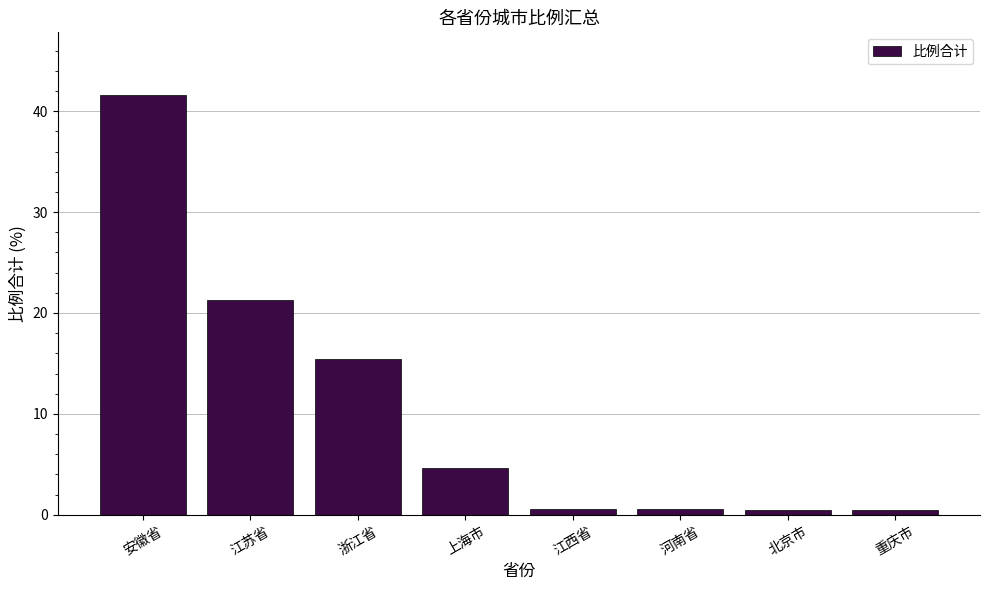

What is the difference between the second highest and second lowest values?

20.8